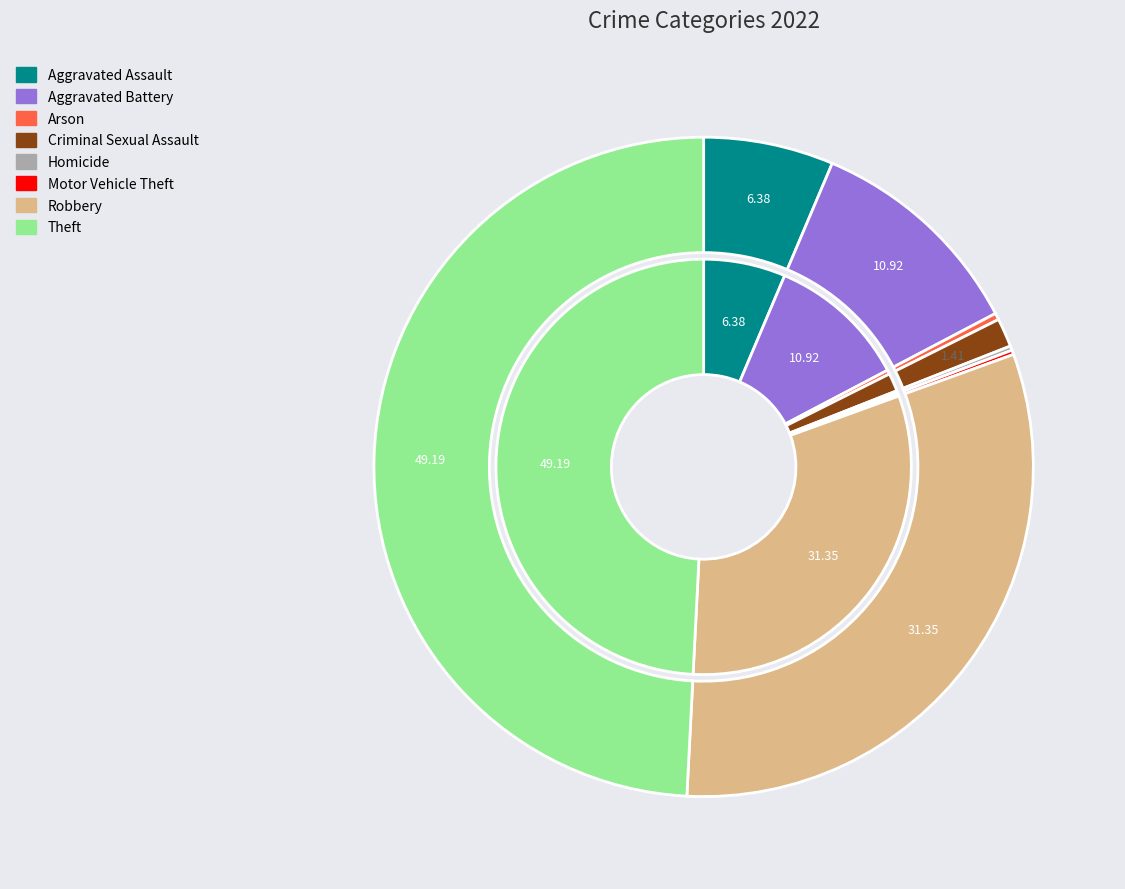

Is the sum of Criminal Sexual Assault and Aggravated Battery greater than half?

No